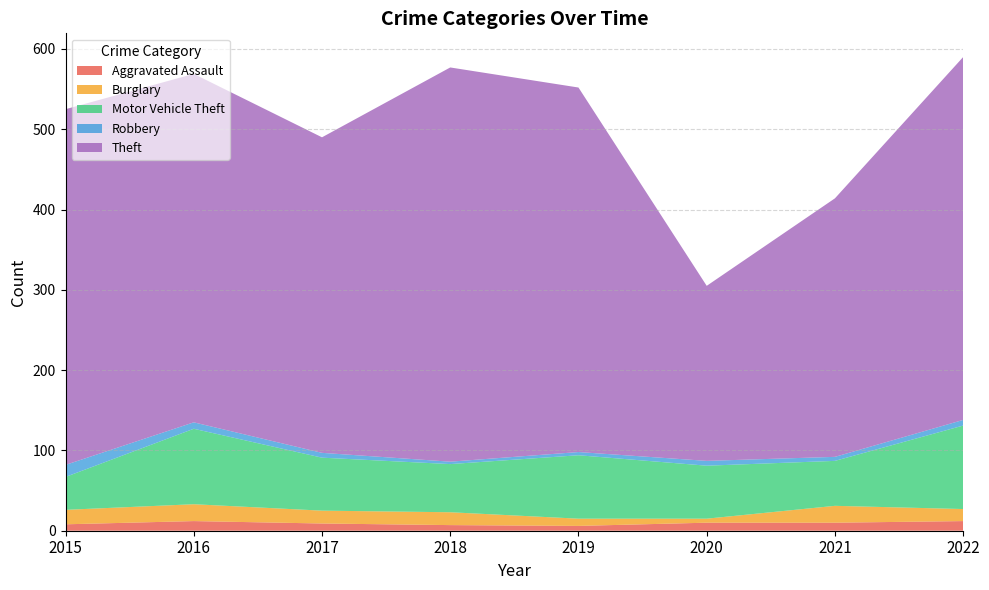

Reading right to left, what are all the values shown in this chart?

Aggravated Assault: 12	10	10	6	7	9	12	8
Burglary: 15	21	5	9	16	16	21	18
Motor Vehicle Theft: 104	56	66	79	60	66	94	41
Robbery: 7	5	6	4	3	6	8	15
Theft: 452	322	218	454	491	393	434	443